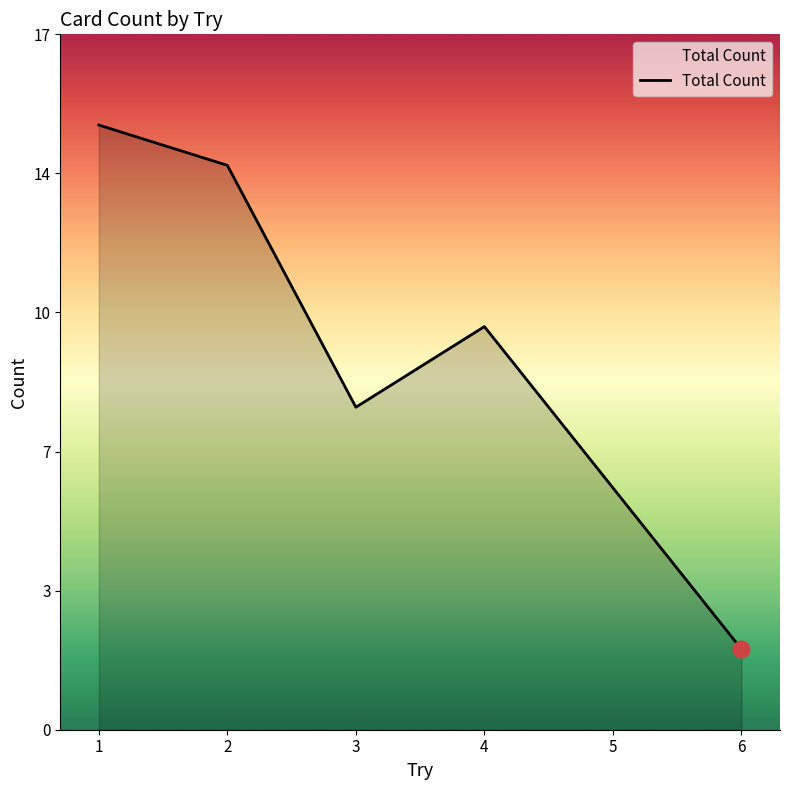

Does the chart display data point markers on the line(s)?

No